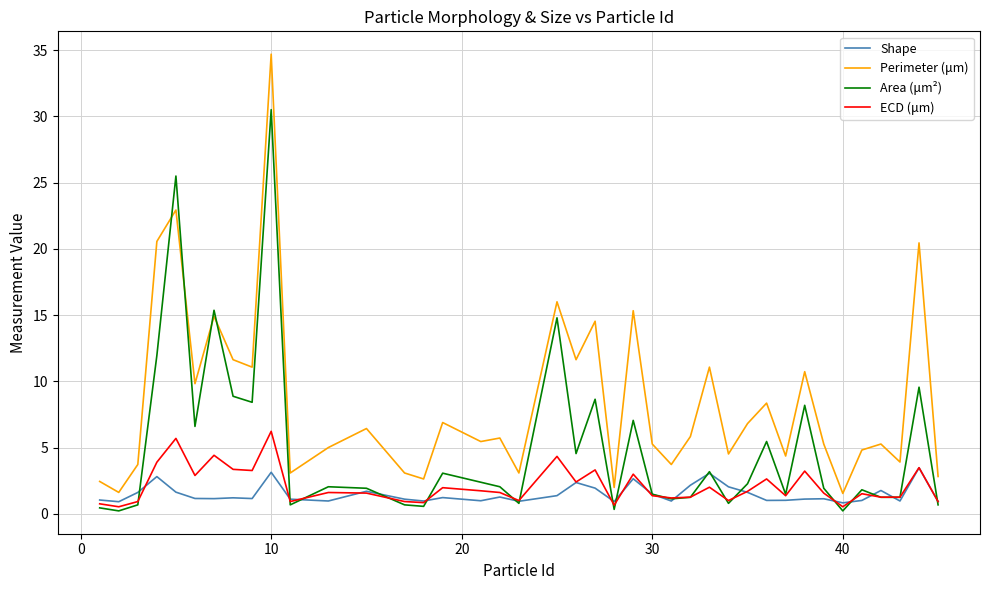

True or false: ECD (μm) and Perimeter (μm) cross at least once.

False